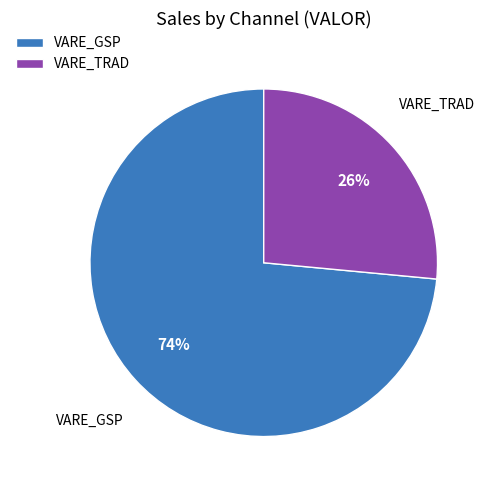

Which slice is the largest?

VARE_GSP